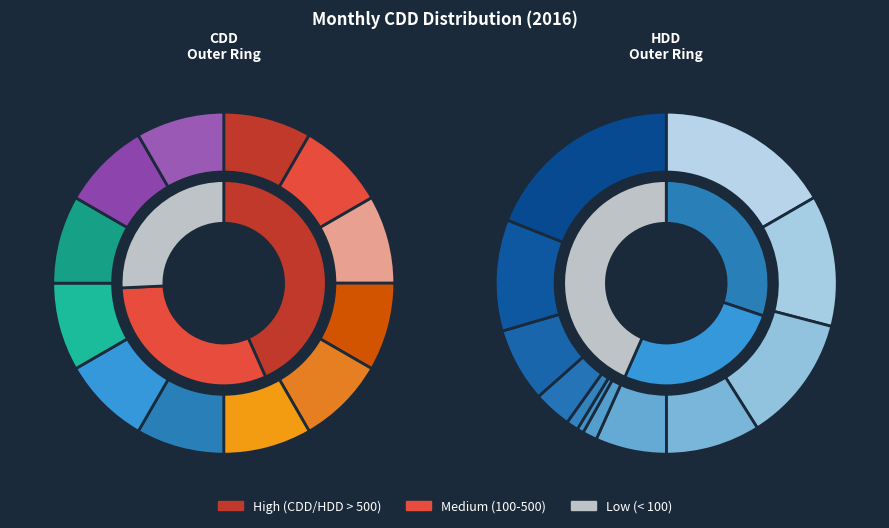

Which category has the smallest portion of the pie?

201601